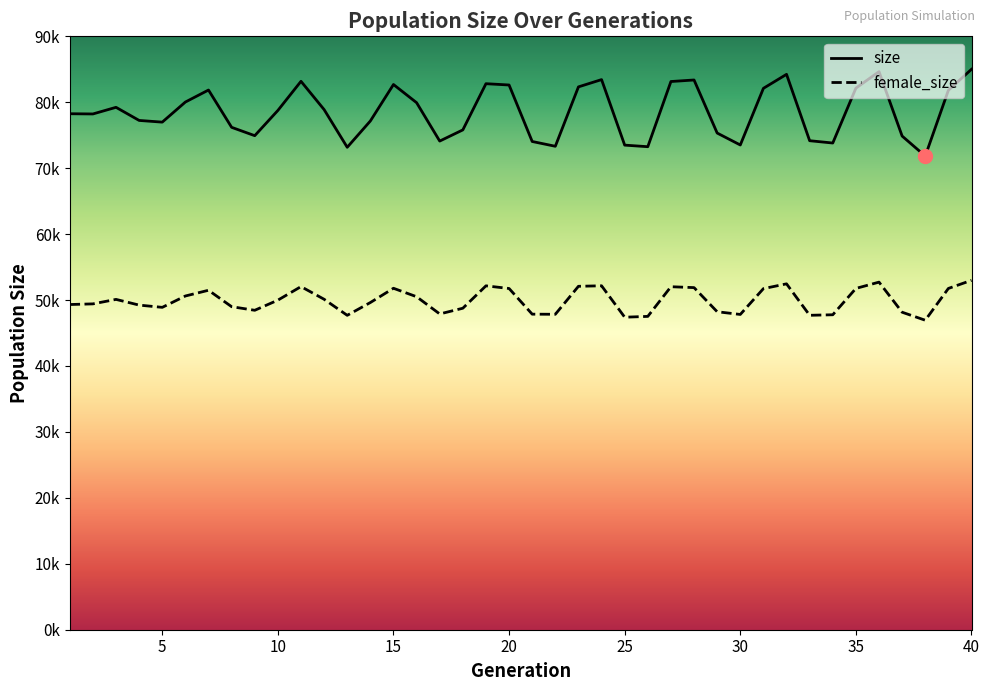

True or false: female_size and size cross at least once.

False